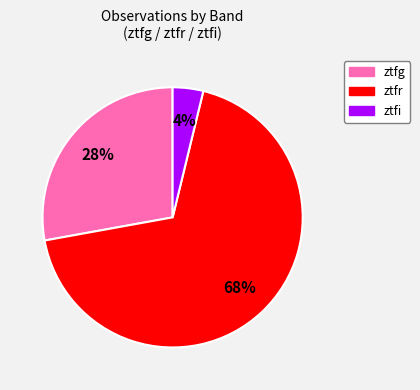

Which slice represents more than half of the pie?

ztfr